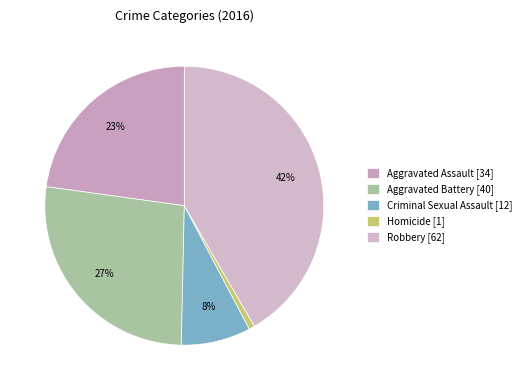

What percentage is the Aggravated Assault slice, to the nearest percent?

23%